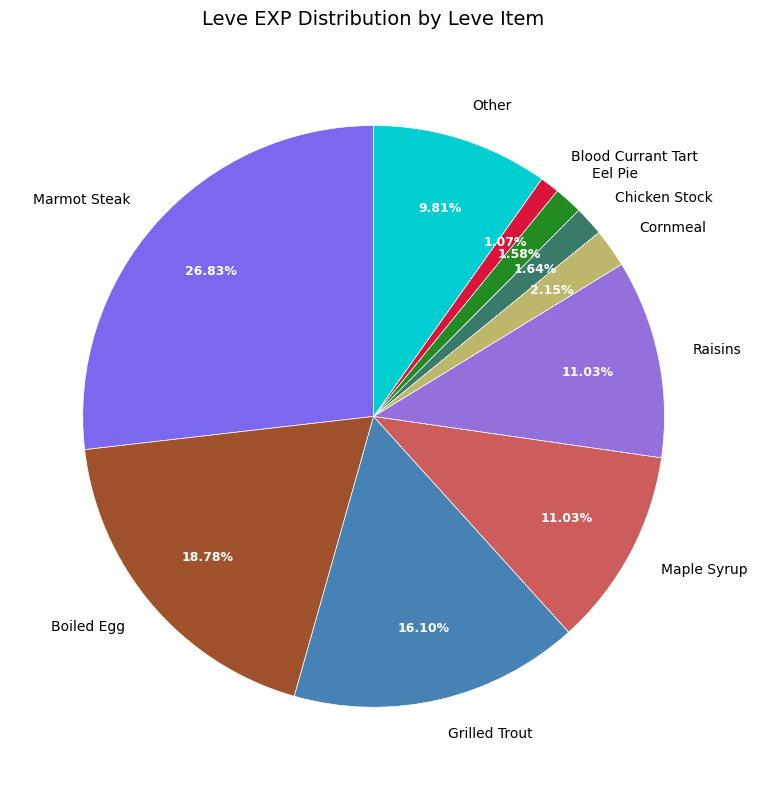

What is the largest slice in the pie chart?

Marmot Steak